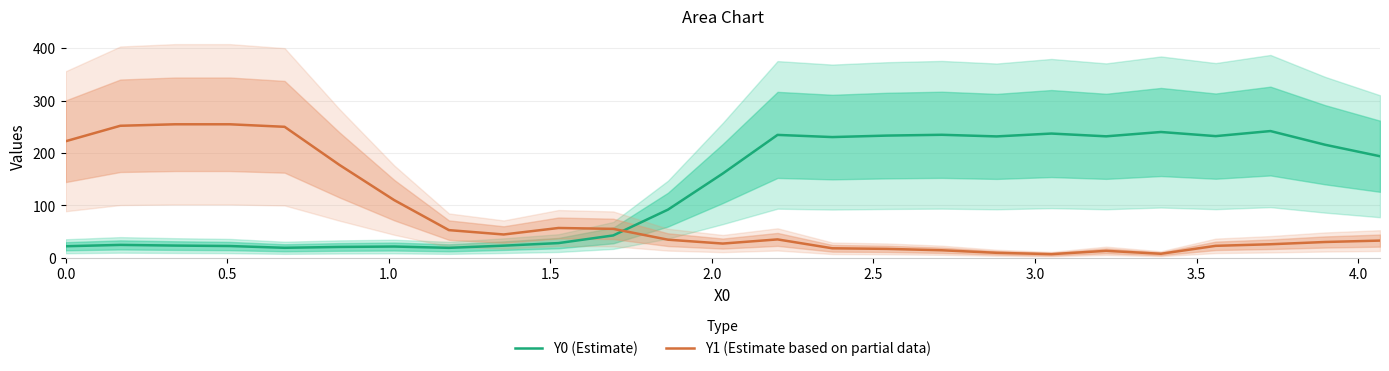

Which series changed the most between 0.5 and 3.0?

Y1 (Estimate based on partial data)